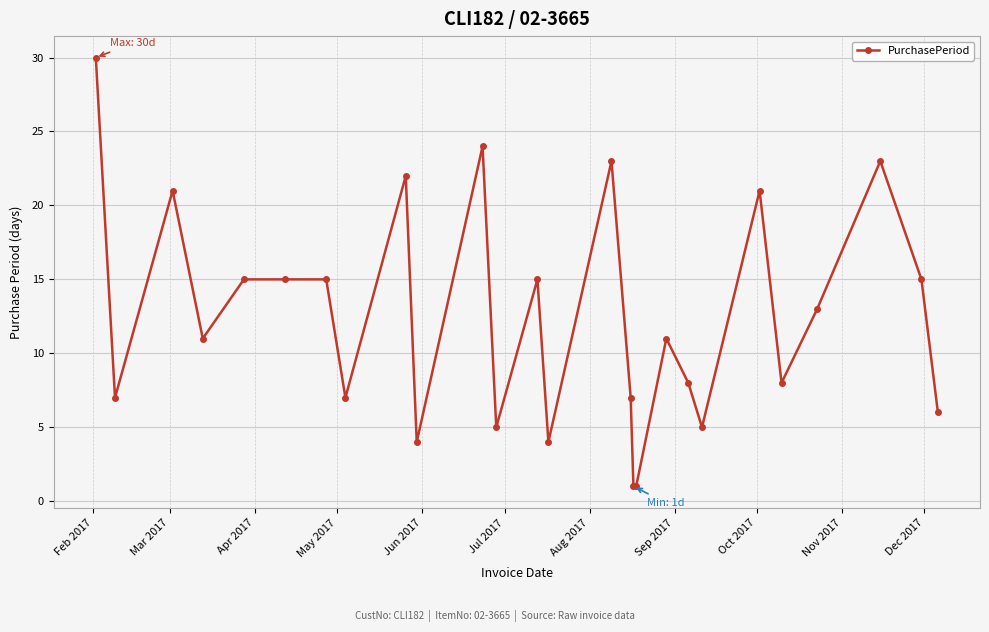

How many lines are shown in the chart?

1